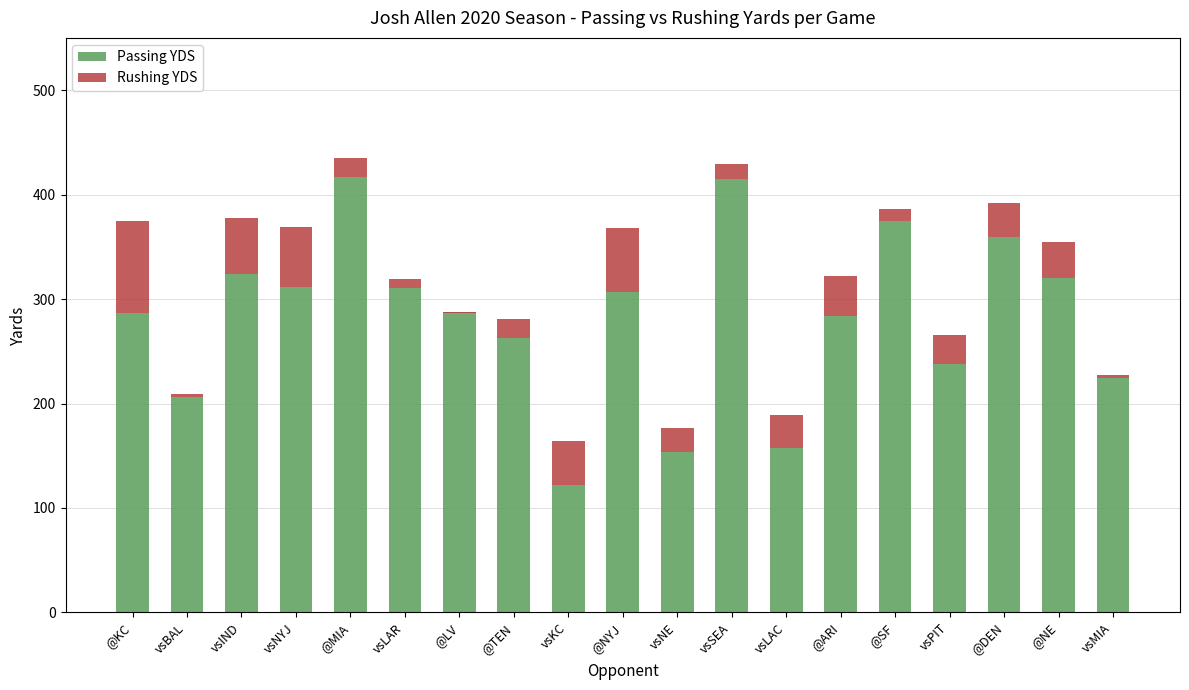

Is the value of Passing YDS at @TEN greater than the value of Rushing YDS at @KC?

Yes